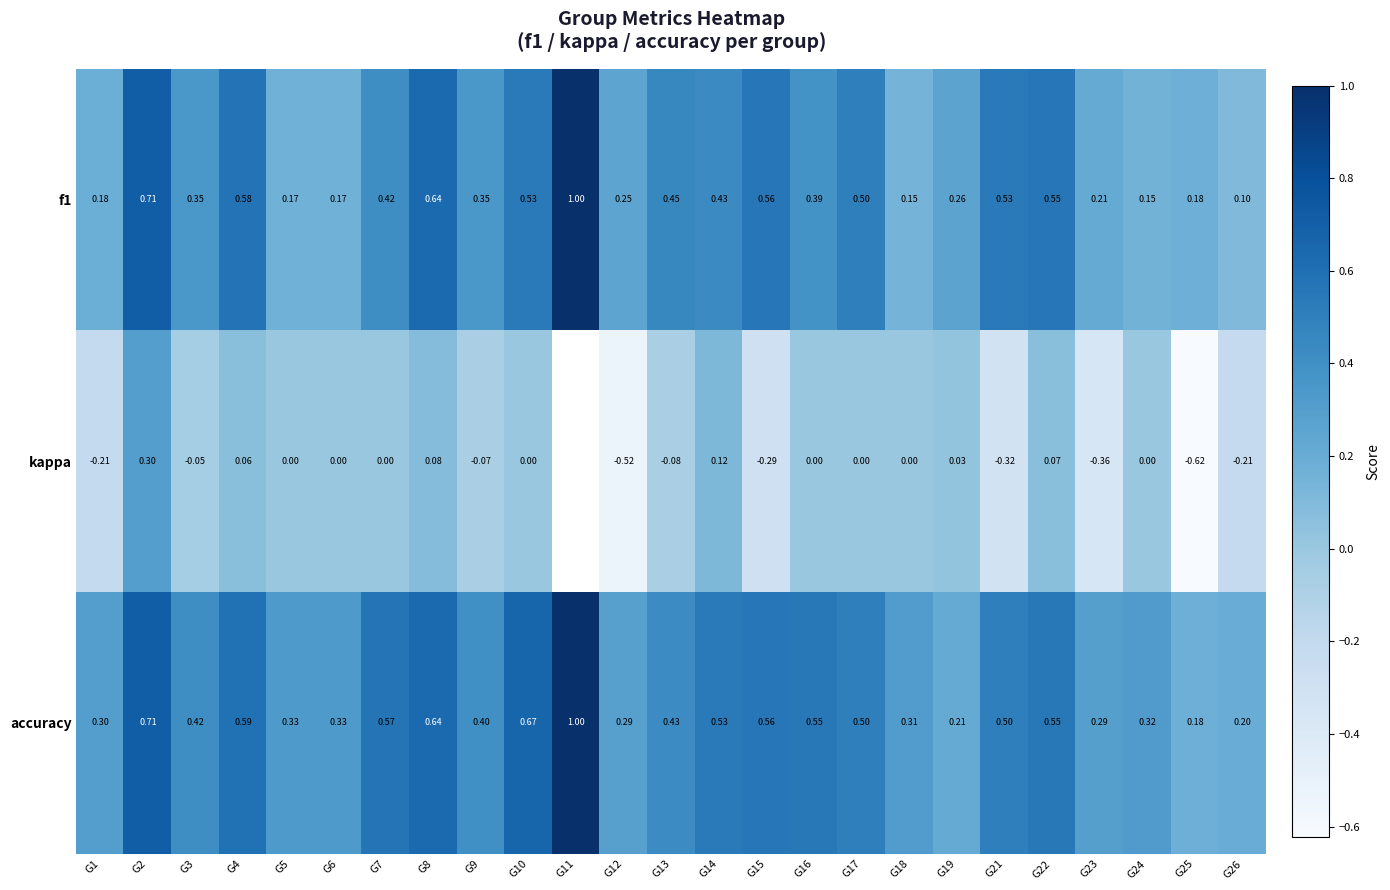

The value of accuracy at G1 is 0.4. True or false?

False